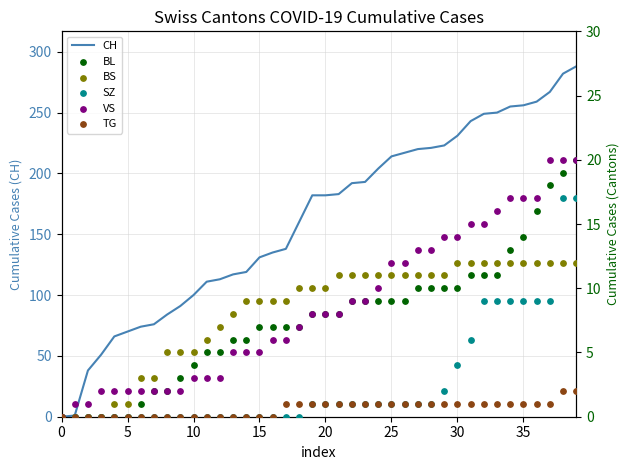

Which series reaches the minimum Y coordinate?

CH